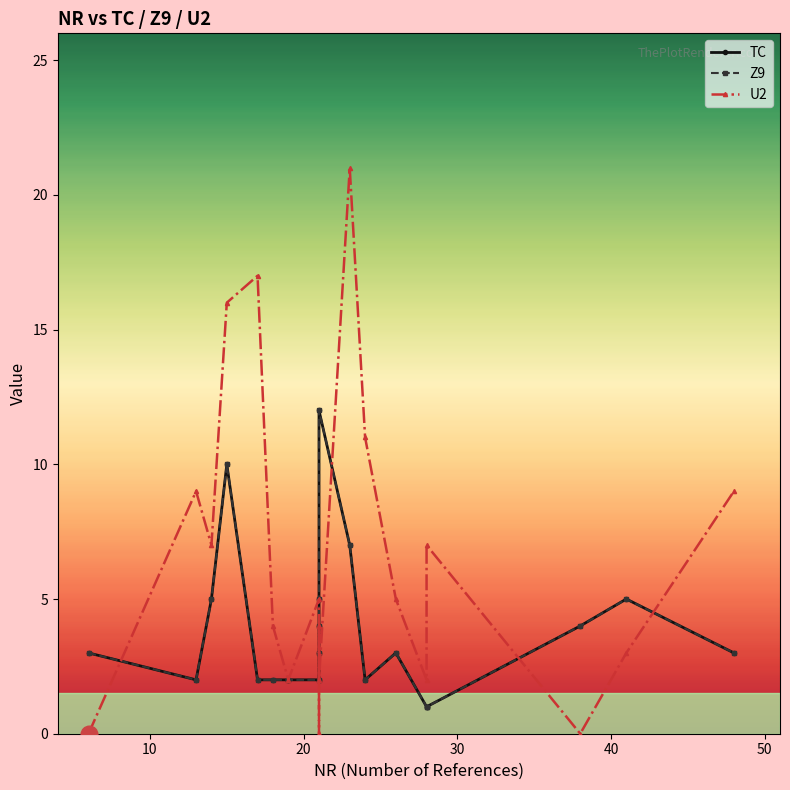

What are all the series names shown in the legend?

TC, Z9, U2